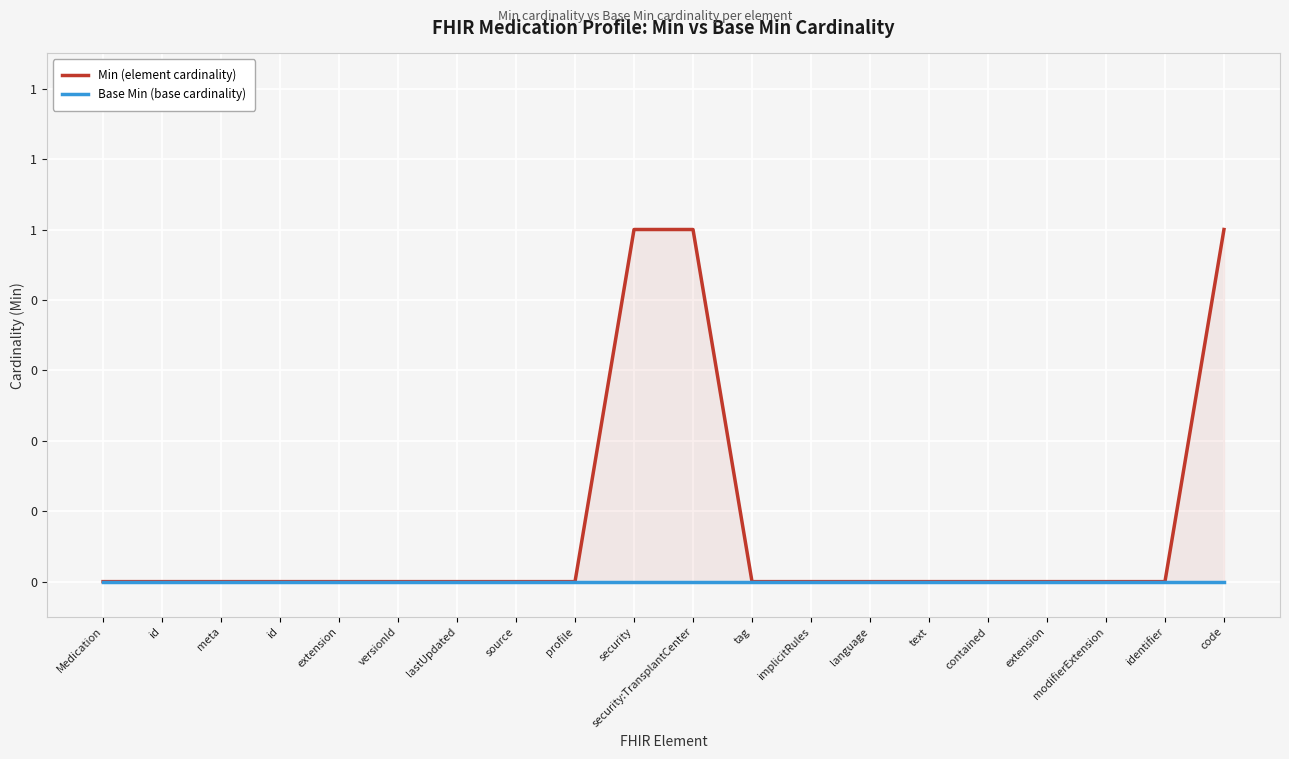

True or false: Min (element cardinality) and Base Min (base cardinality) intersect in this chart.

False